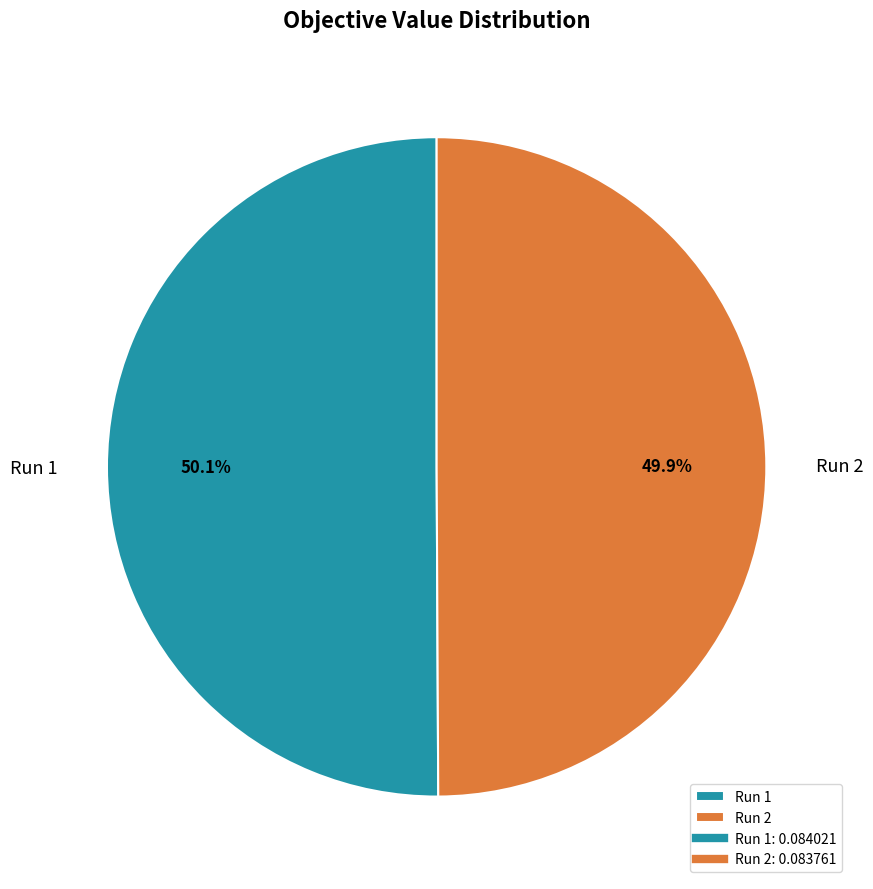

Combined, do Run 1 and Run 2 account for over 50%?

Yes